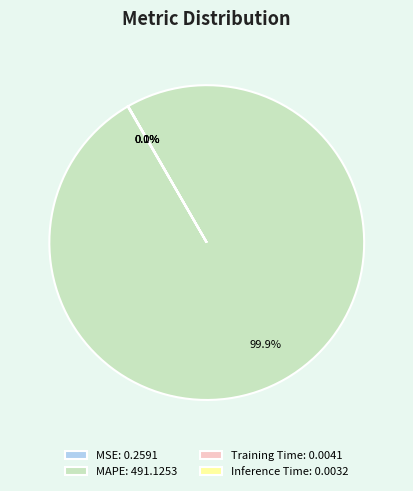

Does any single category account for the majority?

Yes